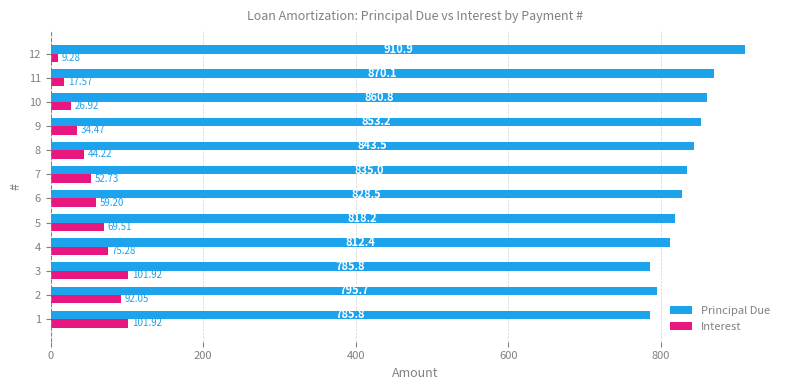

List the series in order of their overall mean, lowest first.

Interest, Principal Due